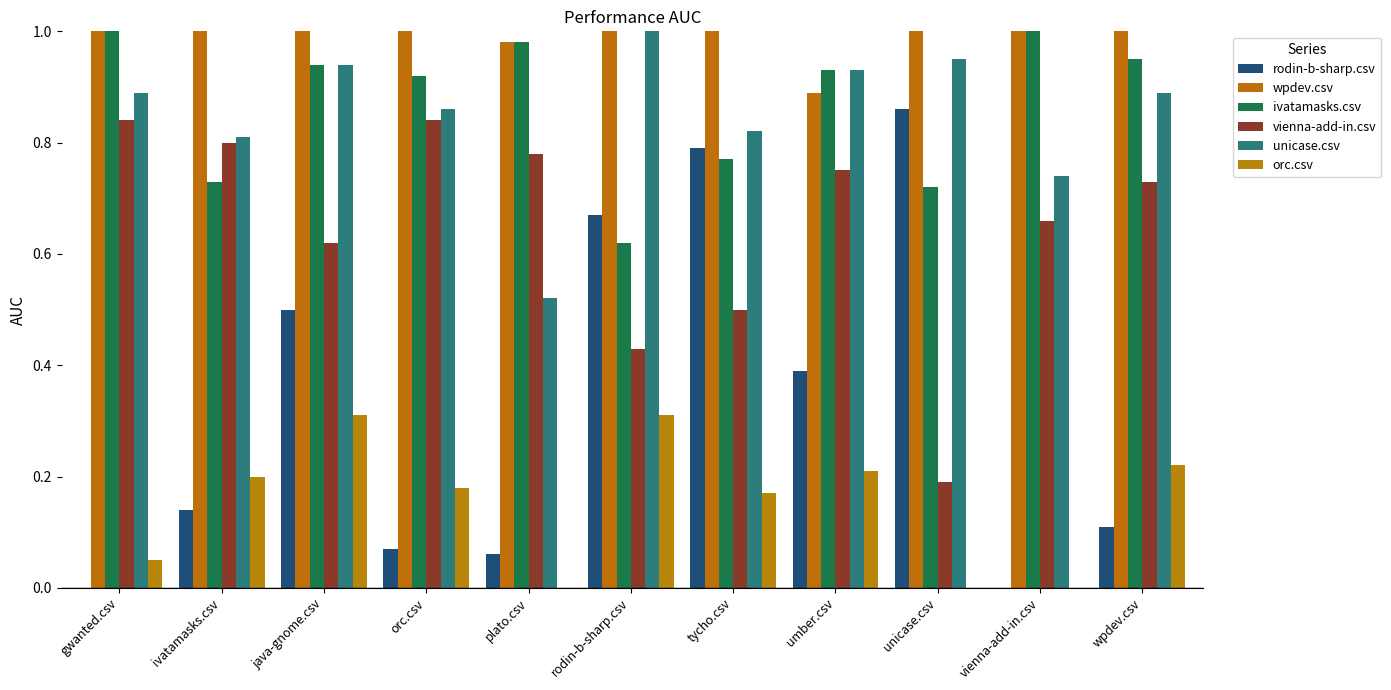

What are all the series names shown in the legend?

rodin-b-sharp.csv, wpdev.csv, ivatamasks.csv, vienna-add-in.csv, unicase.csv, orc.csv